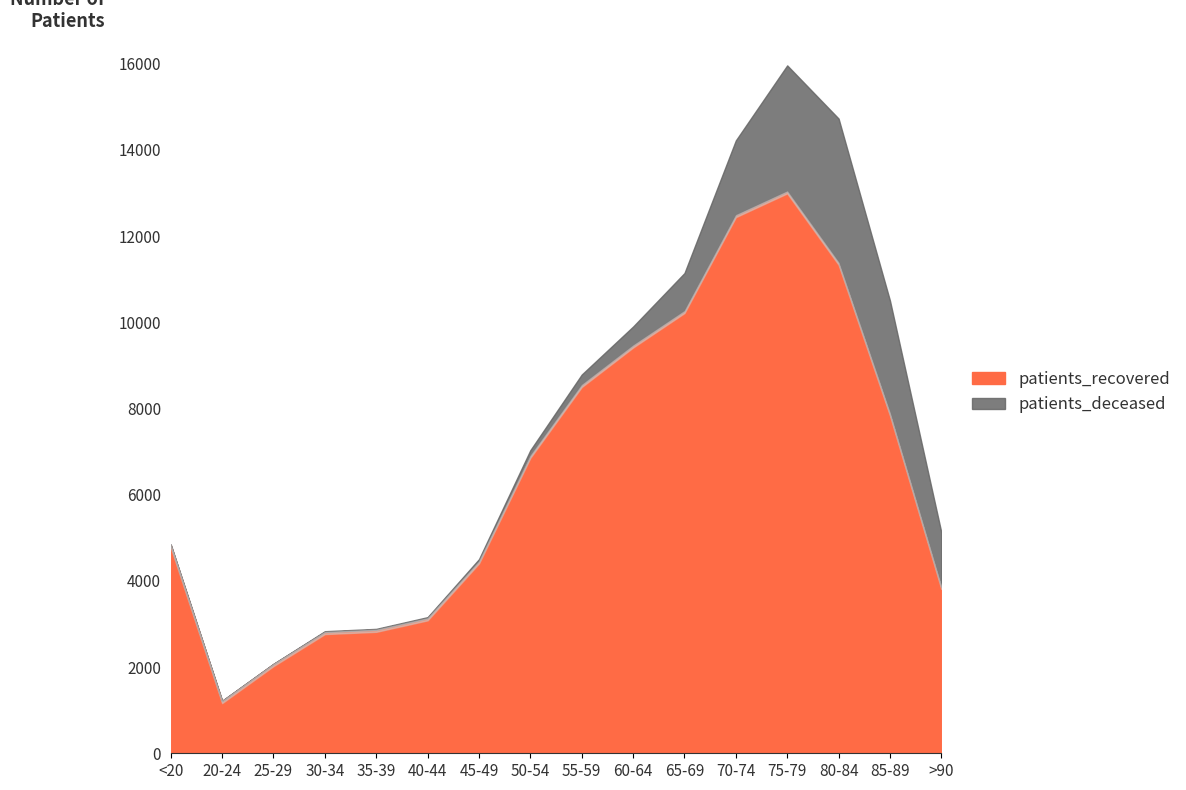

The value of patients_recovered at 50-54 is 1537. True or false?

False